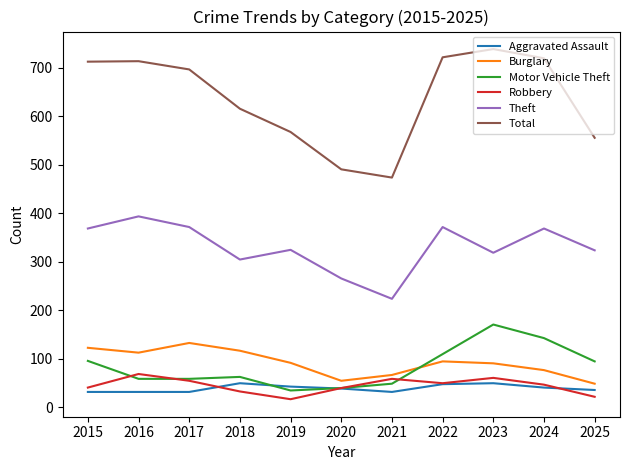

Does the chart display data point markers on the line(s)?

No